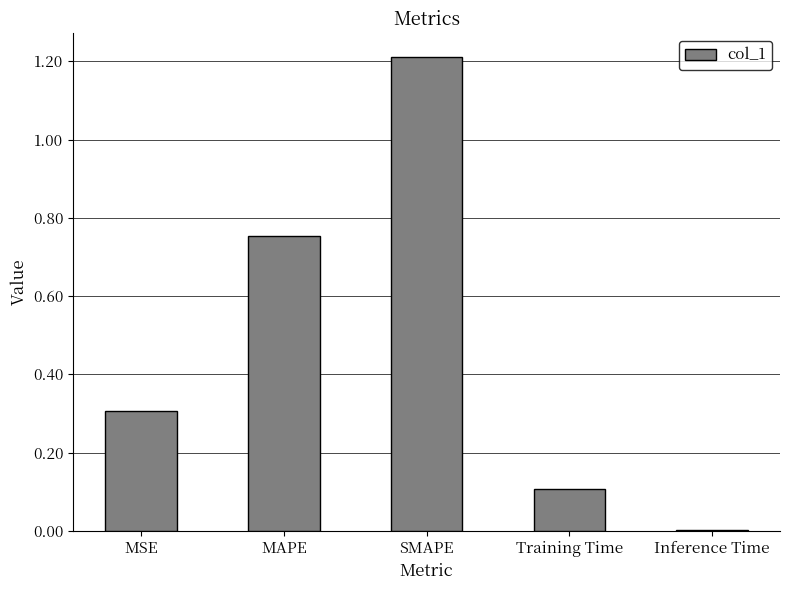

True or false: the data shows 1.2 at SMAPE.

True